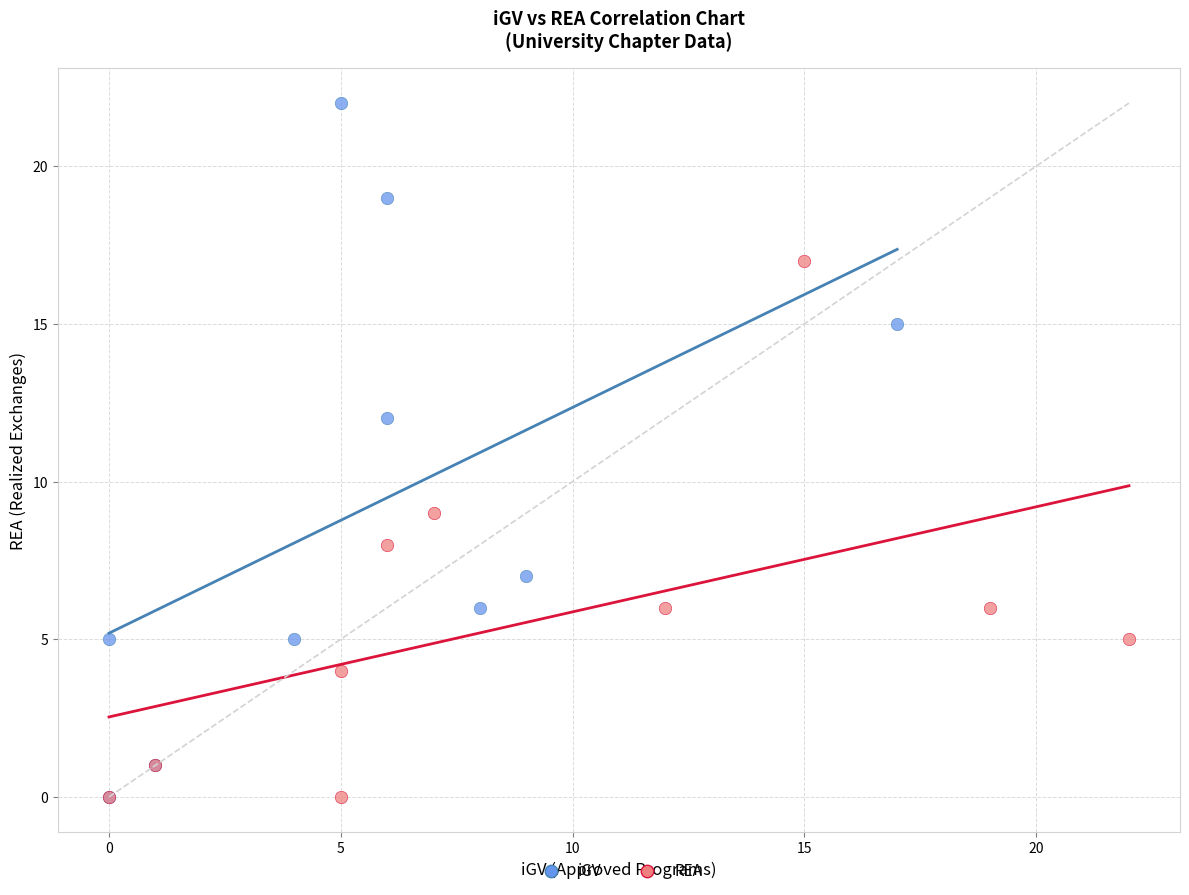

What are all the series names shown in the legend?

iGV, REA